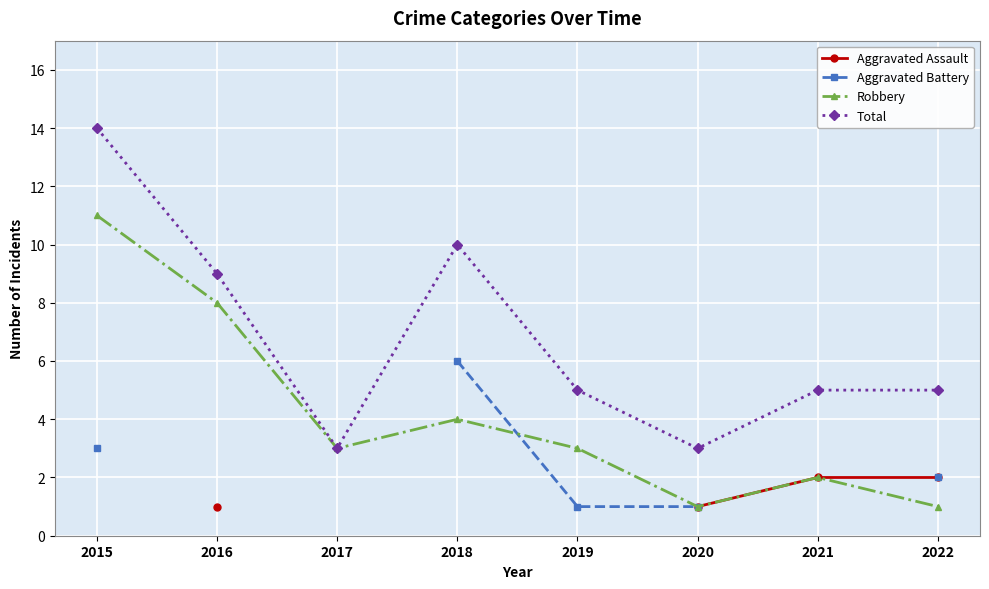

List the series in order of their overall mean, lowest first.

Aggravated Assault, Aggravated Battery, Robbery, Total